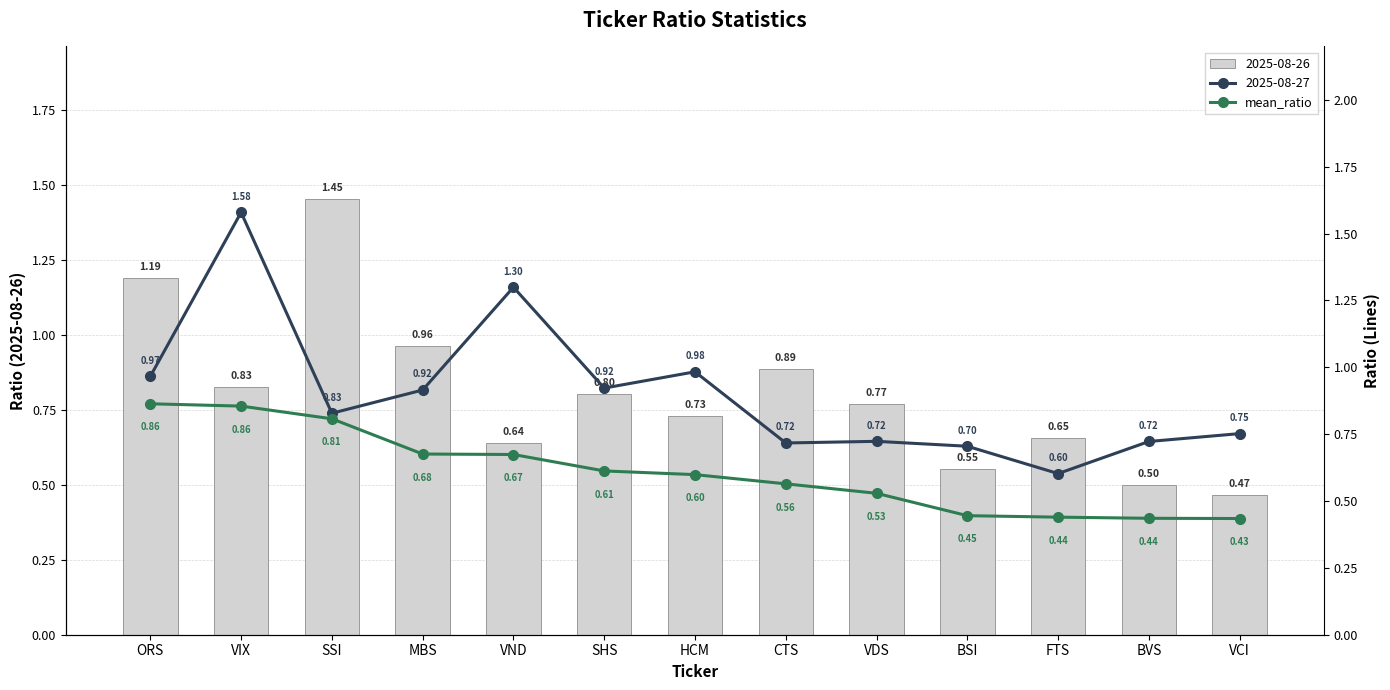

Are the bars horizontal?

No